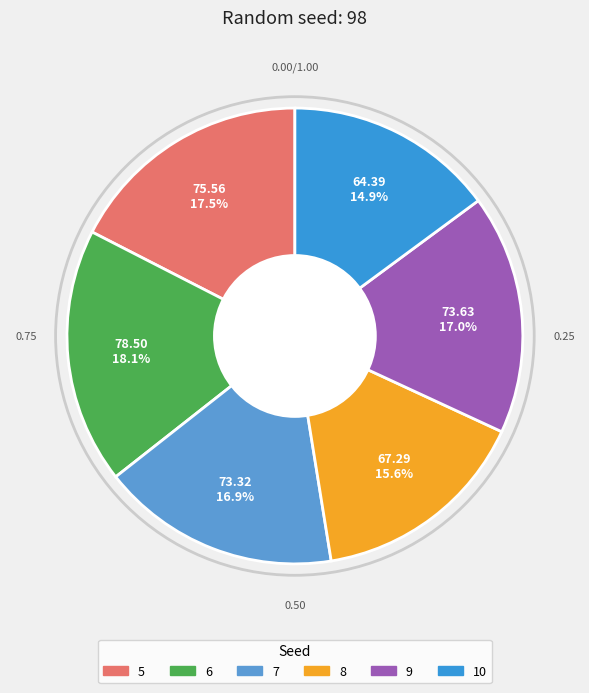

Is there any slice that represents more than half of the pie?

No